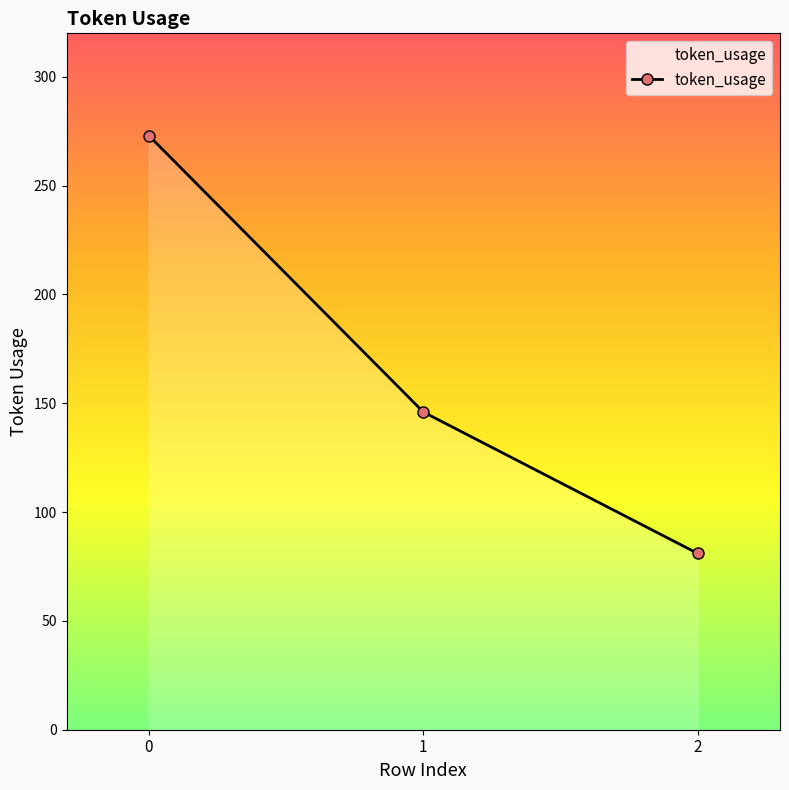

List the labels in order of value, smallest first.

2, 1, 0